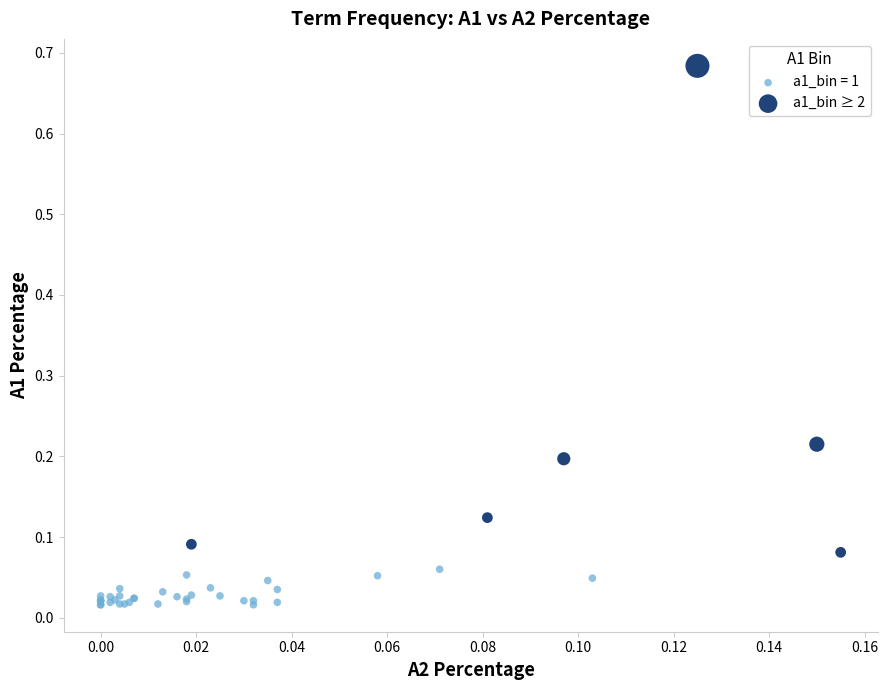

Which series contains the lowest Y value?

a1_bin = 1